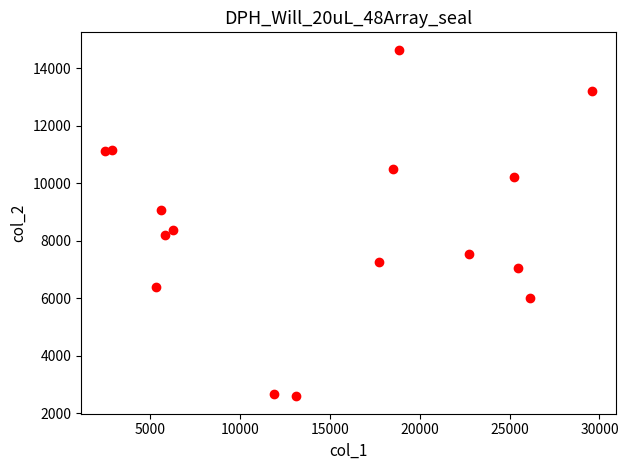

What Y value in the scatter plot is closest to 8624?

8382